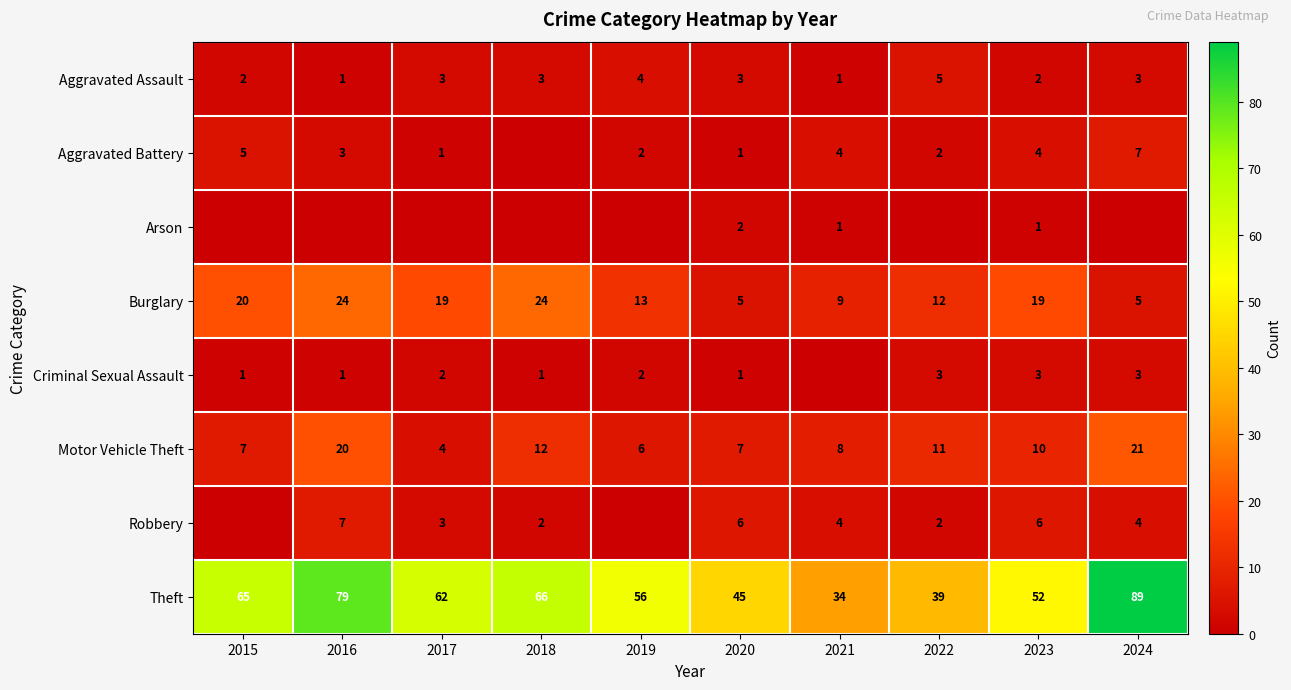

What is the difference between the maximum and minimum values in the Burglary series?

19